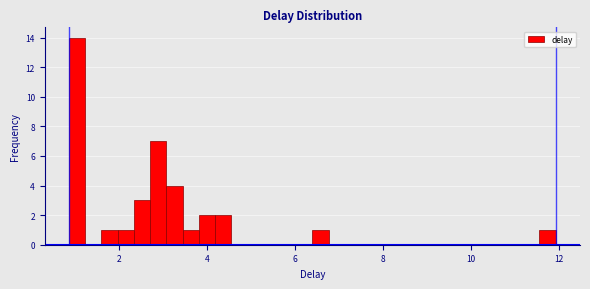

Around what value on the x-axis is the tallest bar? Give the approximate position of its centre, as read against the axis.

1.0